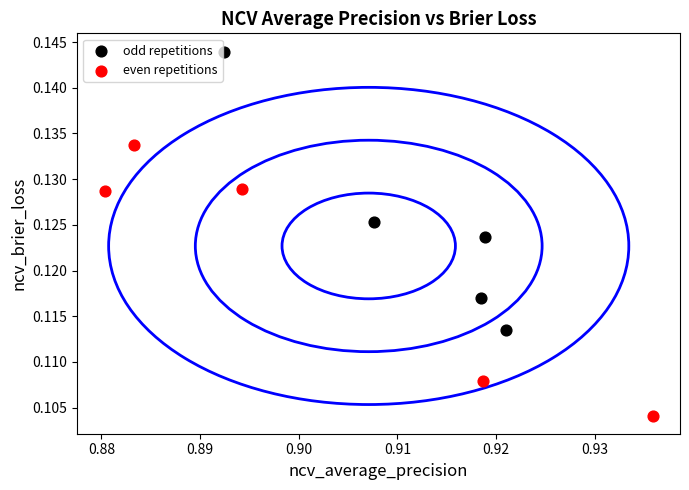

Which series contains the highest Y value?

odd repetitions